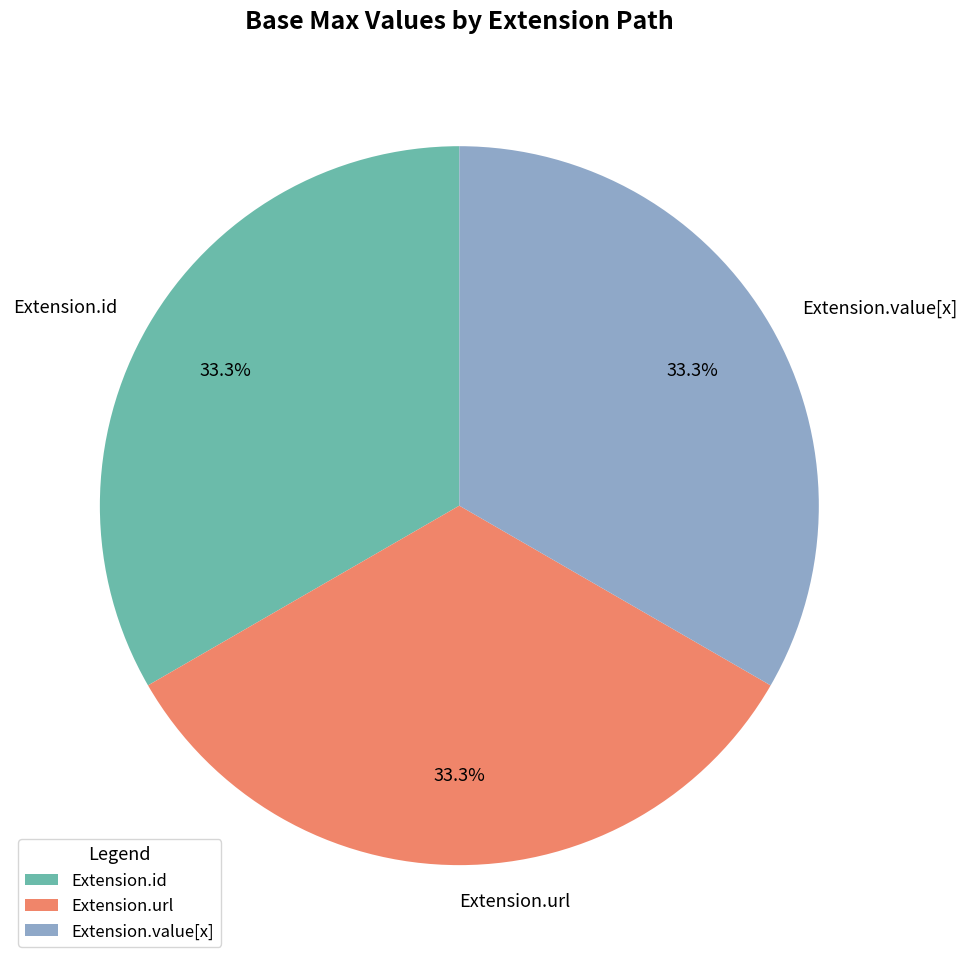

Does Extension.id account for over 50% of the chart?

No